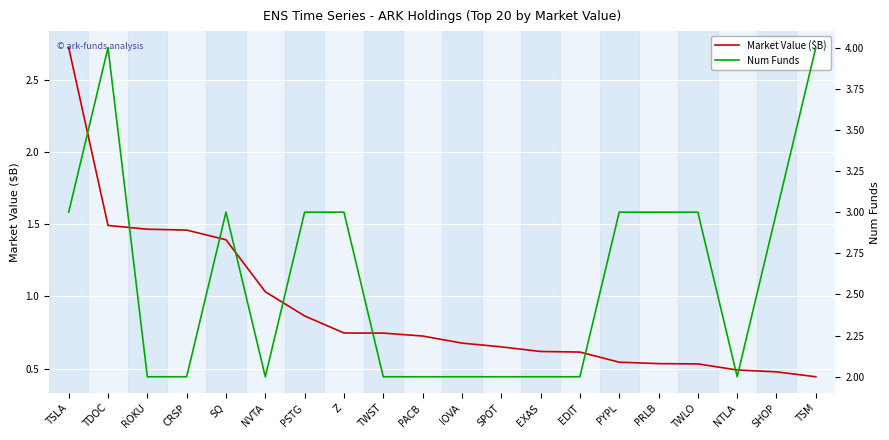

Is the value of Market Value ($B) at IOVA greater than the value of Num Funds at SQ?

No